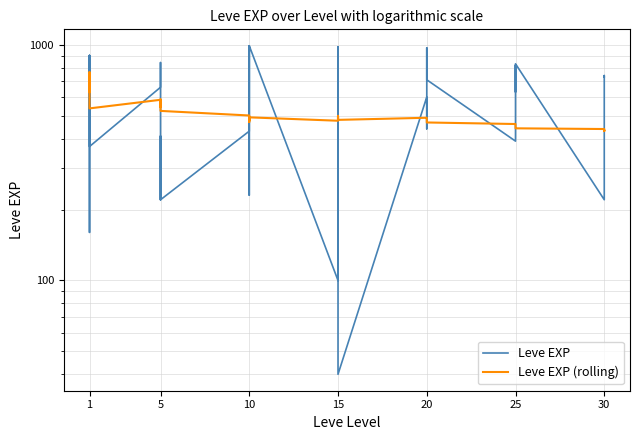

How many categories are shown in the chart?

40